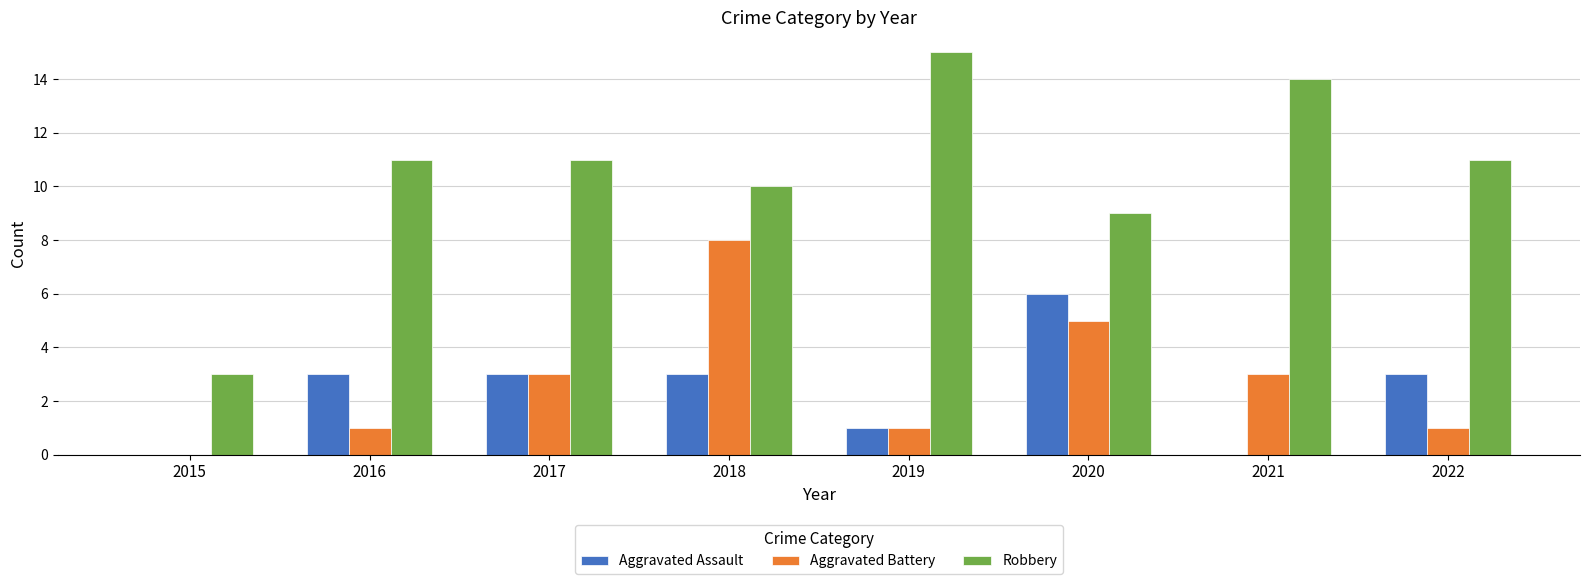

Reading left to right, extract all data points from this chart.

Aggravated Assault: 0	3	3	3	1	6	0	3
Aggravated Battery: 0	1	3	8	1	5	3	1
Robbery: 3	11	11	10	15	9	14	11